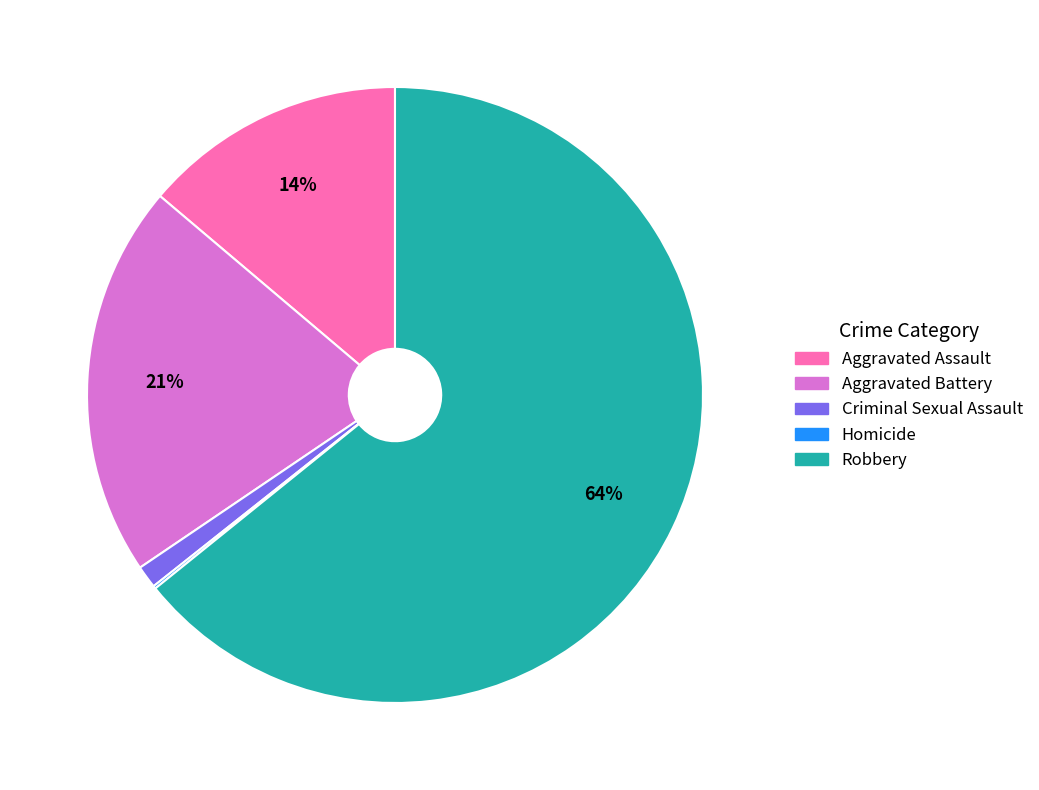

To the nearest percent, what is the difference between the largest and smallest slice percentages?

64%